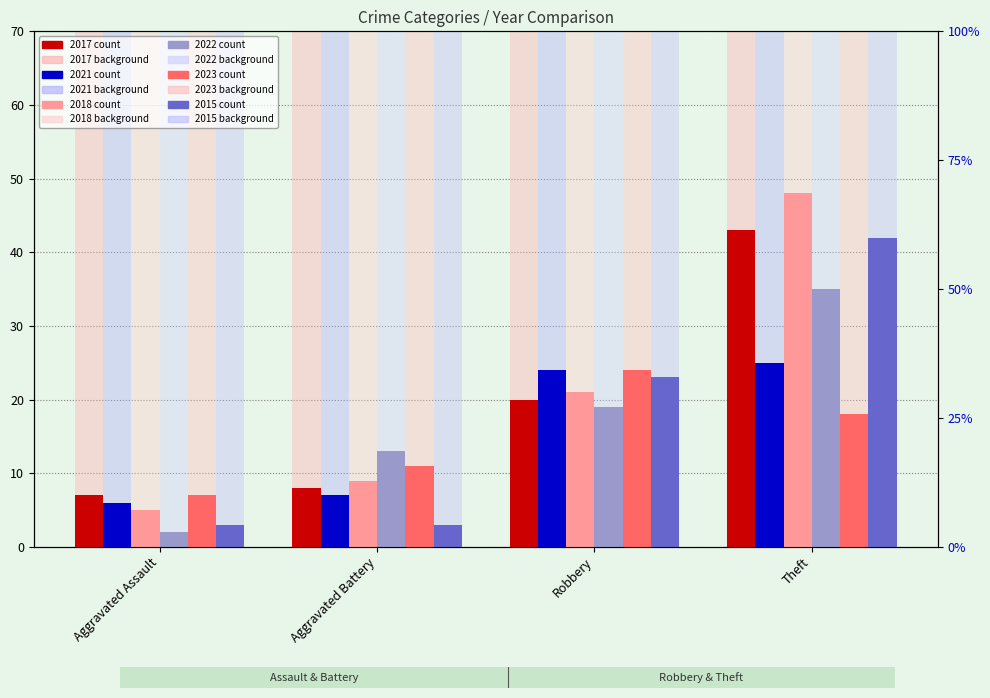

Which category has the lowest value in the 2021 series?

Aggravated Assault